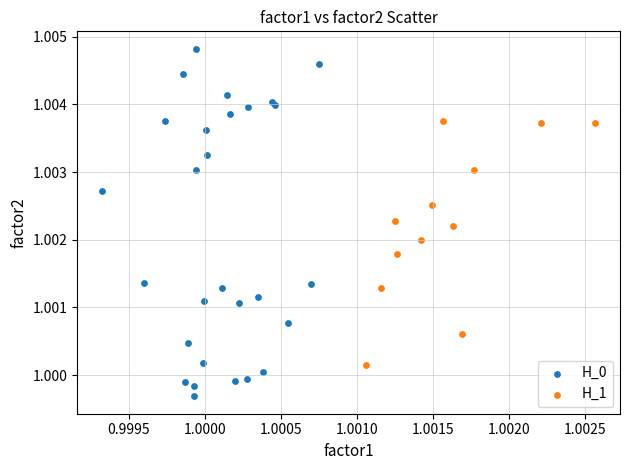

Which series has the widest spread of Y values?

H_0